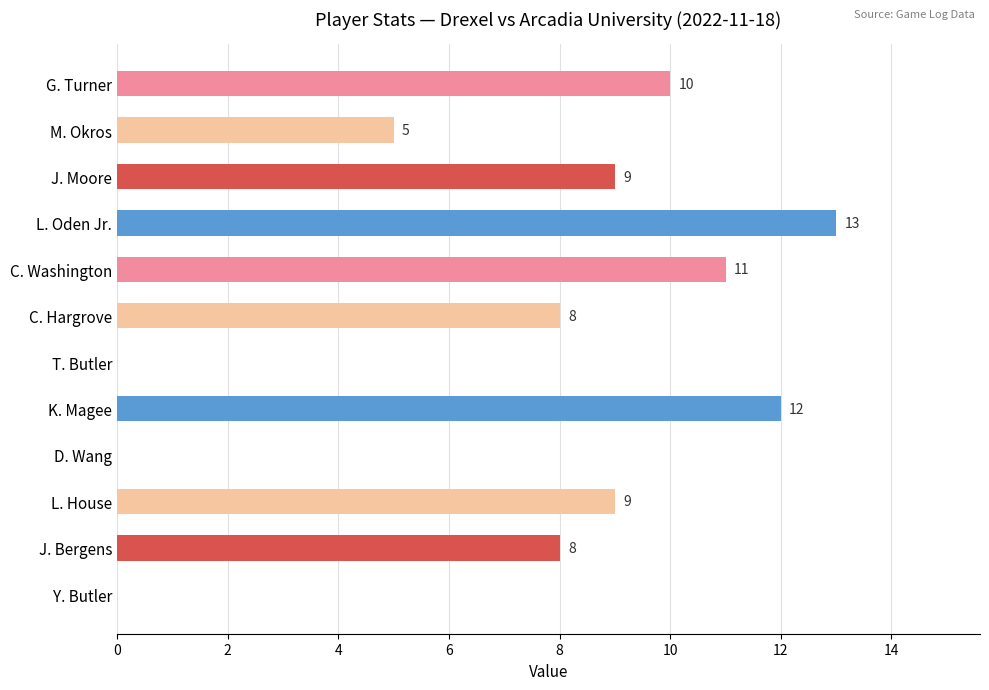

Does the chart contain stacked bars?

No